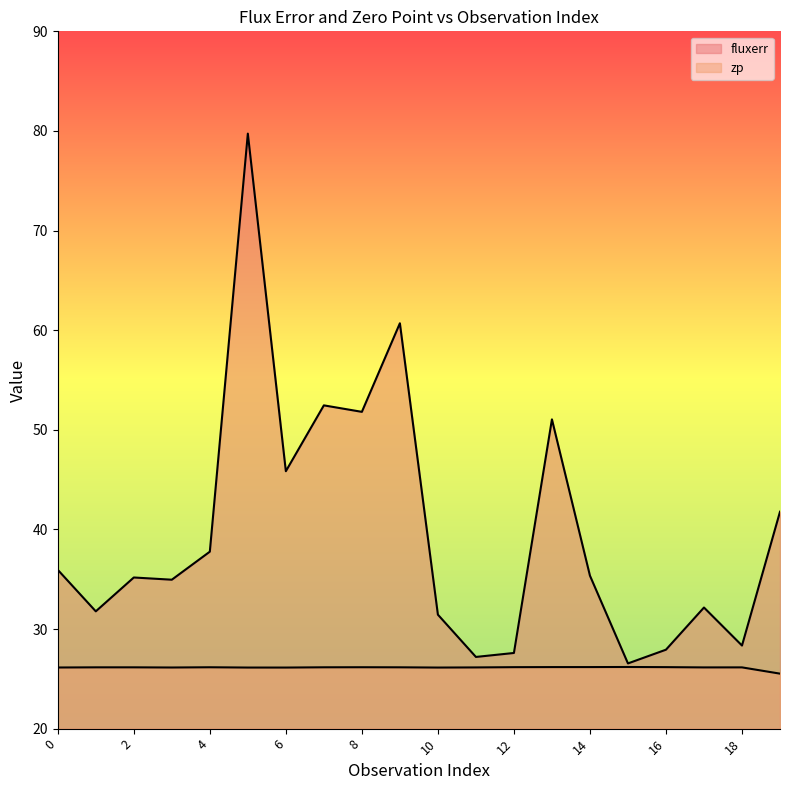

What is the value of the zp point at the 4th from the left?

26.1